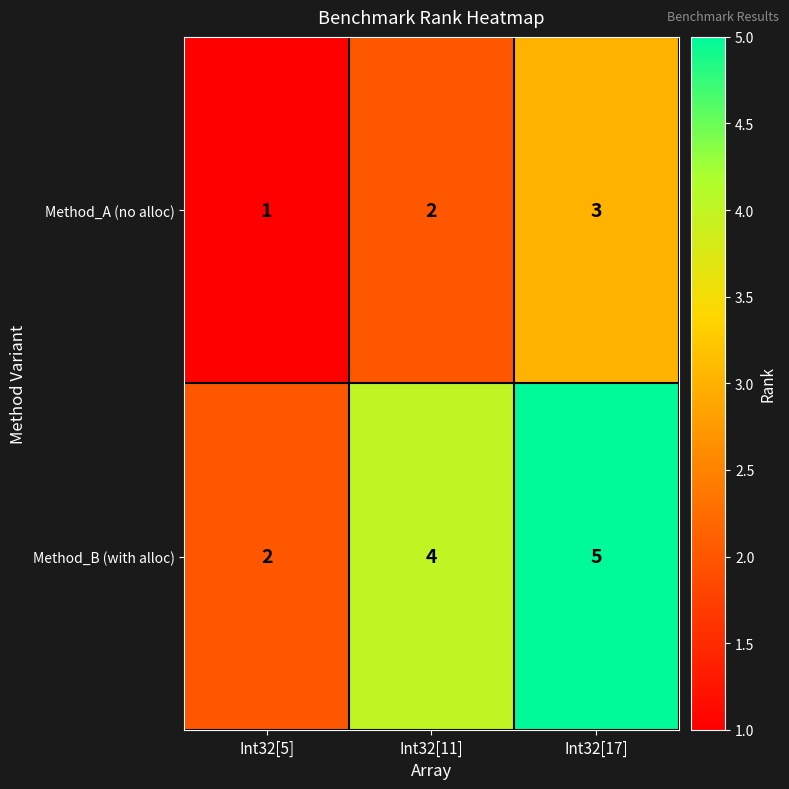

Between Int32[5] and Int32[11], which series saw the biggest shift?

Method_B (with alloc)